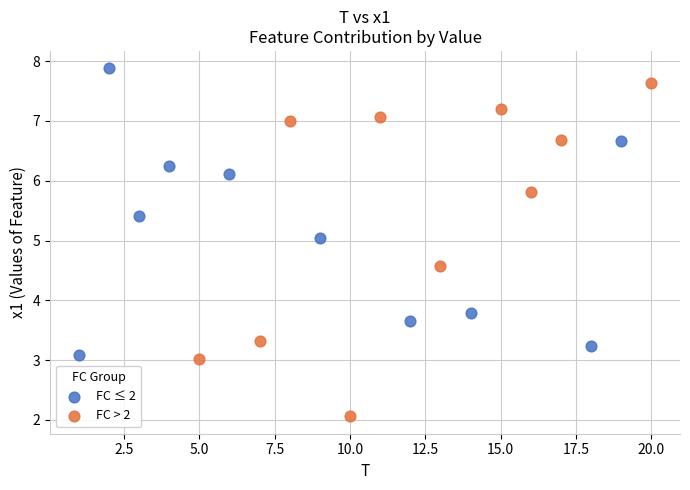

Which series reaches the minimum Y coordinate?

FC > 2